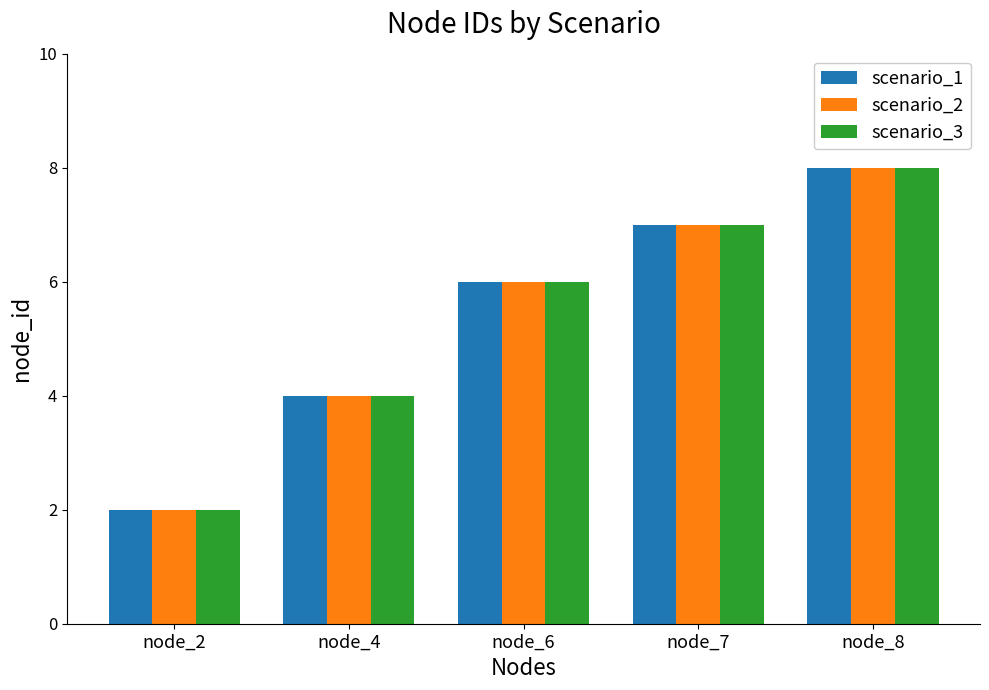

At which category is the sum across all series the highest?

node_8